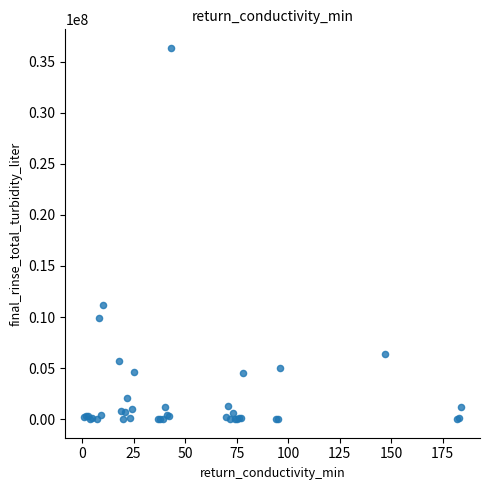

What Y value in the scatter plot is closest to 18169465?

11130283